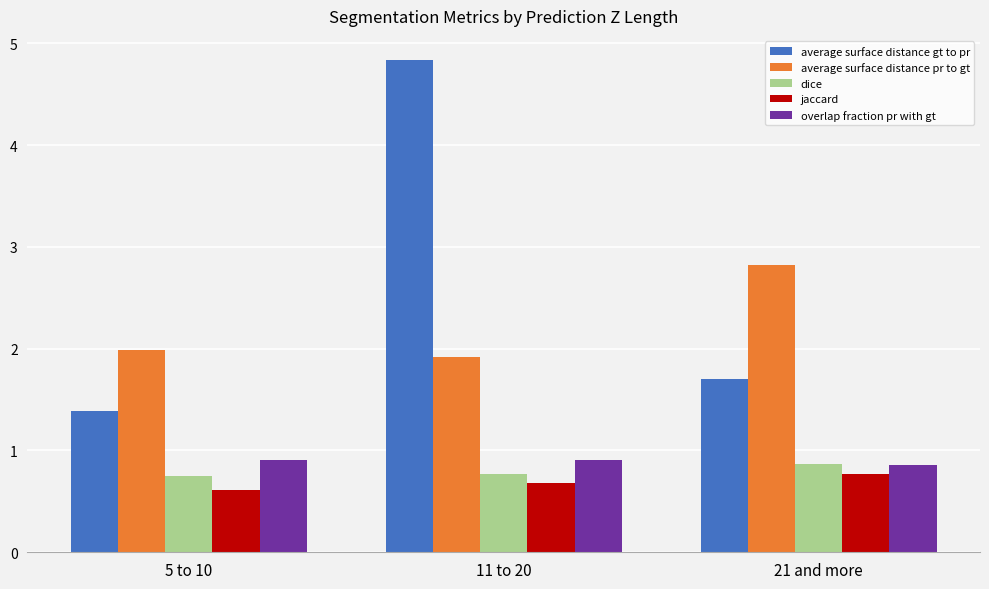

The average surface distance pr to gt series shows 2.8 at 21 and more. True or false?

True